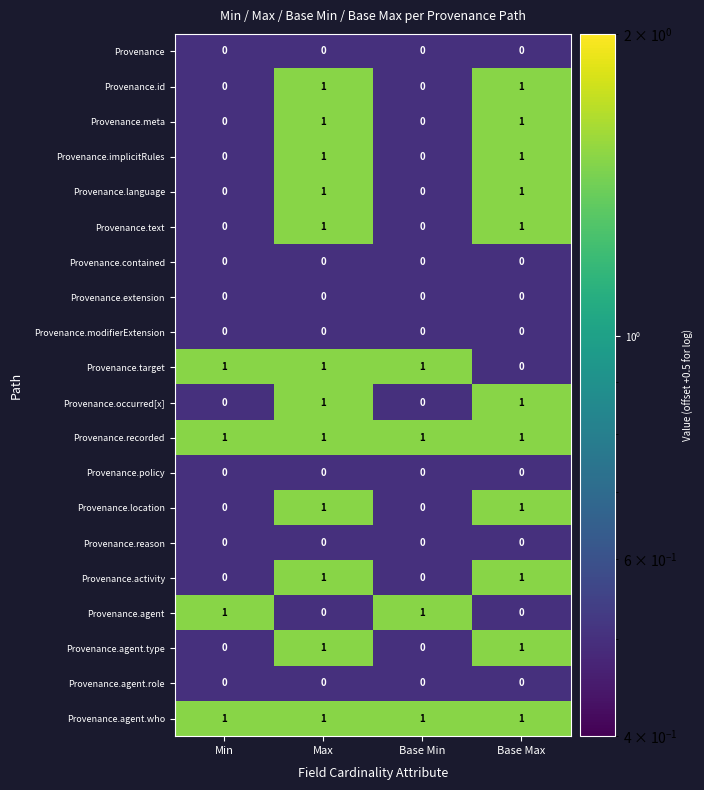

What is the difference between the highest and lowest values at Base Max?

1